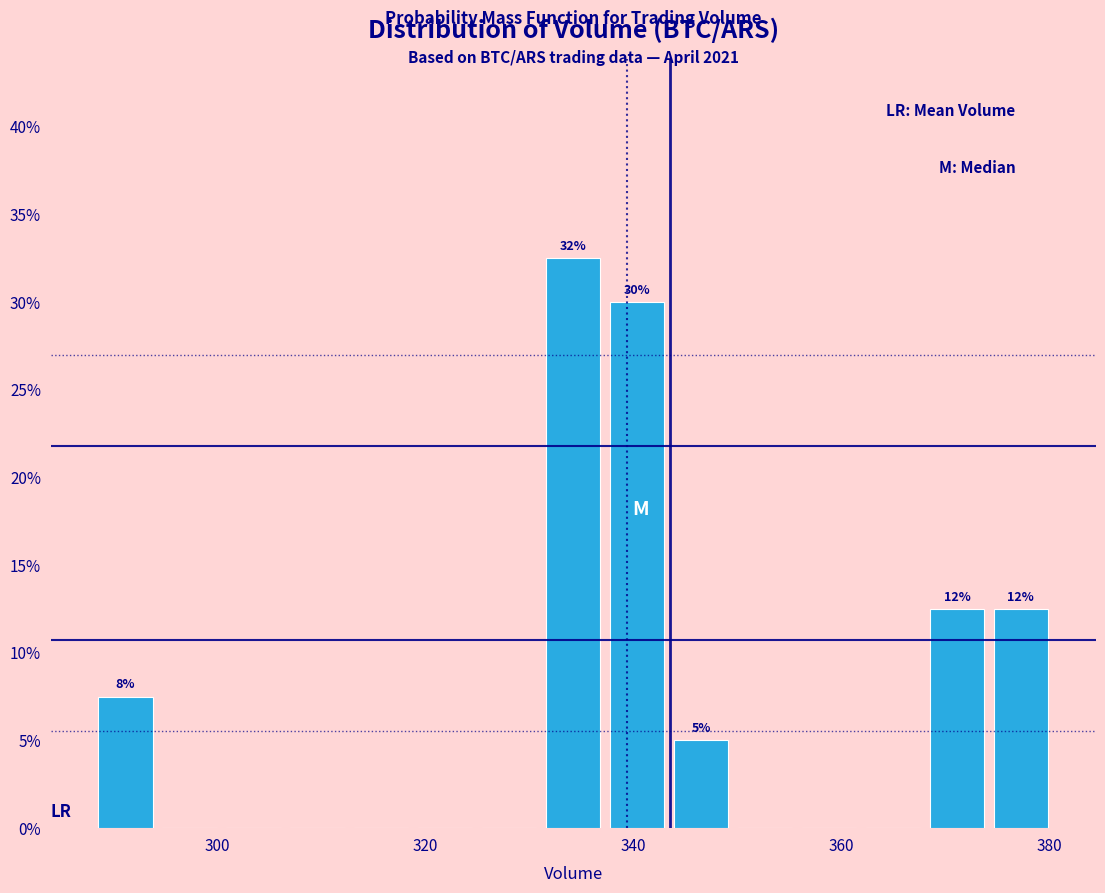

Around what value on the x-axis is the tallest bar? Give the approximate position of its centre, as read against the axis.

334